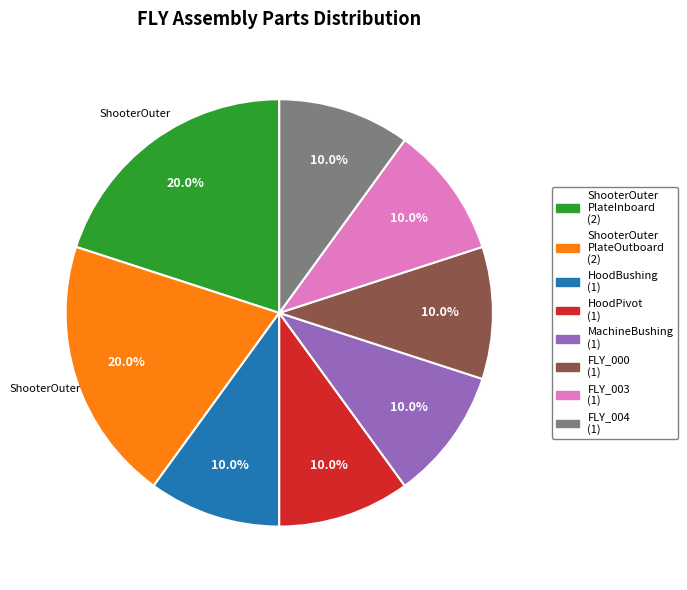

Is there any slice that represents more than half of the pie?

No